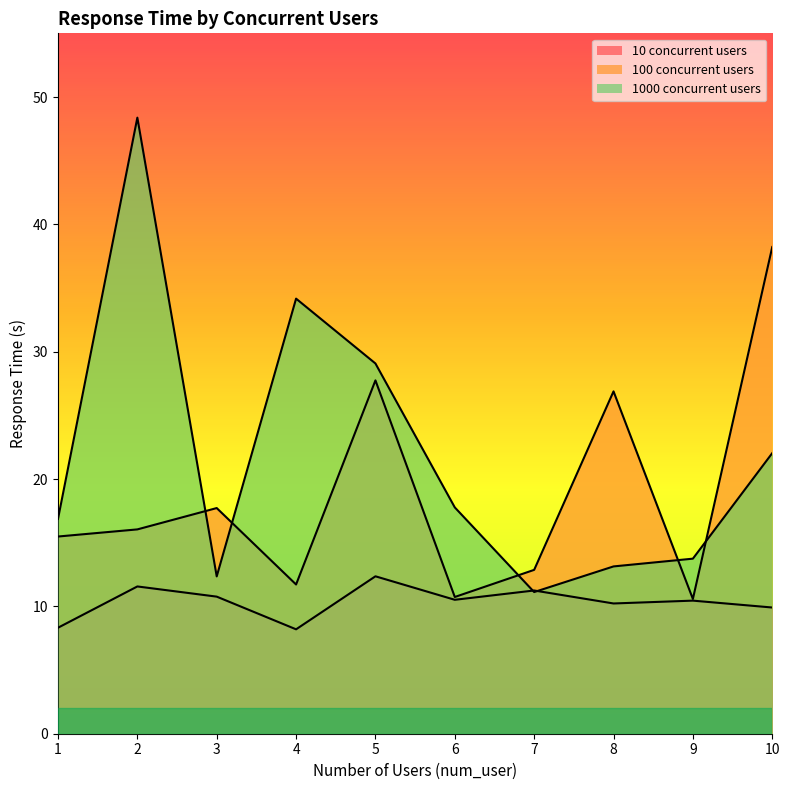

What is the value of the 10 concurrent users point at the 10th from the left?

9.9